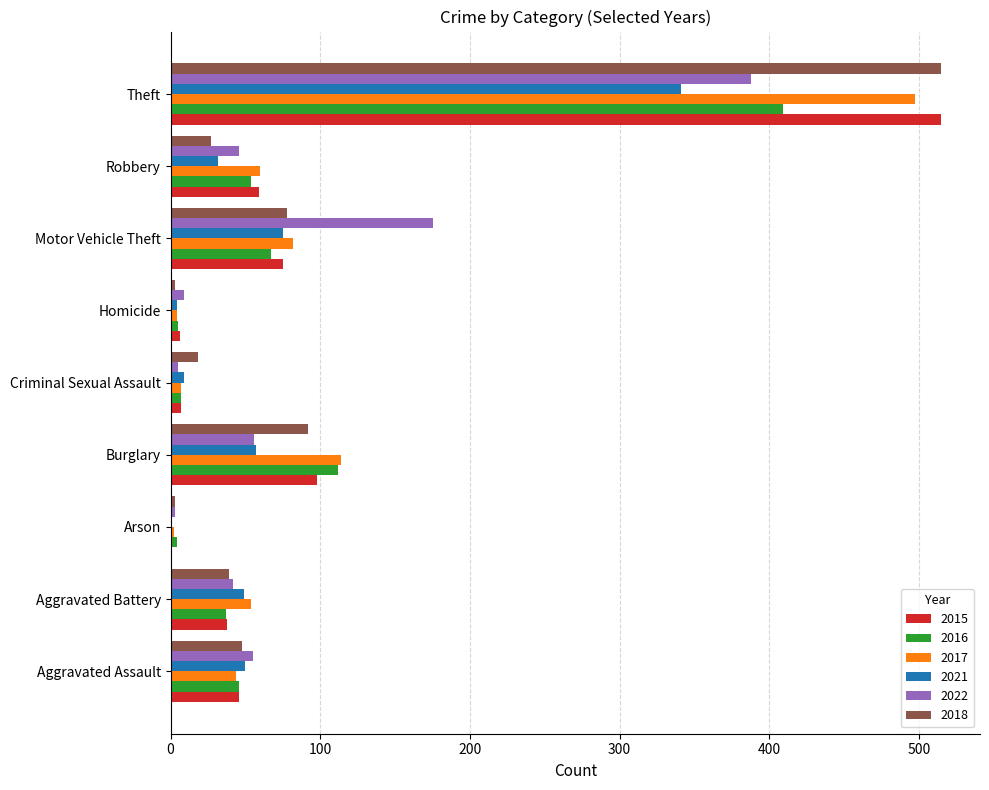

Is it true that 2018 equals 21 at Aggravated Assault?

False